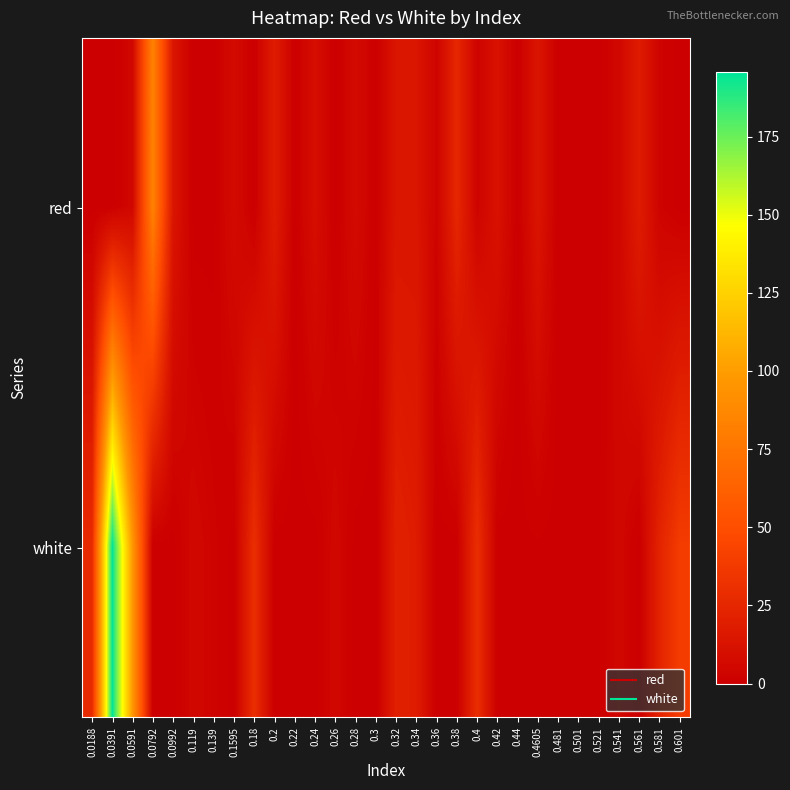

Reading left to right, list all the values displayed in this chart.

red: 0.0188=0.0	0.0391=0.0	0.0591=5.0	0.0792=83.5	0.0992=14.0	0.119=0.0	0.139=0.0	0.1595=7.2	0.18=0.0	0.2=18.5	0.22=0.0	0.24=9.5	0.26=0.0	0.28=7.2	0.3=0.5	0.32=14.0	0.34=14.0	0.36=2.8	0.38=25.2	0.4=2.8	0.42=11.7	0.44=0.0	0.4605=14.0	0.481=0.0	0.501=0.0	0.521=0.0	0.541=5.0	0.561=18.5	0.581=2.8	0.601=0.0
white: 0.0188=27.4	0.0391=195.7	0.0591=97.0	0.0792=0.0	0.0992=0.0	0.119=5.0	0.139=2.8	0.1595=0.0	0.18=29.7	0.2=0.0	0.22=0.0	0.24=0.0	0.26=5.0	0.28=0.0	0.3=0.0	0.32=20.7	0.34=18.5	0.36=0.0	0.38=0.0	0.4=29.7	0.42=0.0	0.44=0.0	0.4605=0.5	0.481=0.0	0.501=0.0	0.521=0.5	0.541=5.0	0.561=0.0	0.581=22.9	0.601=38.7